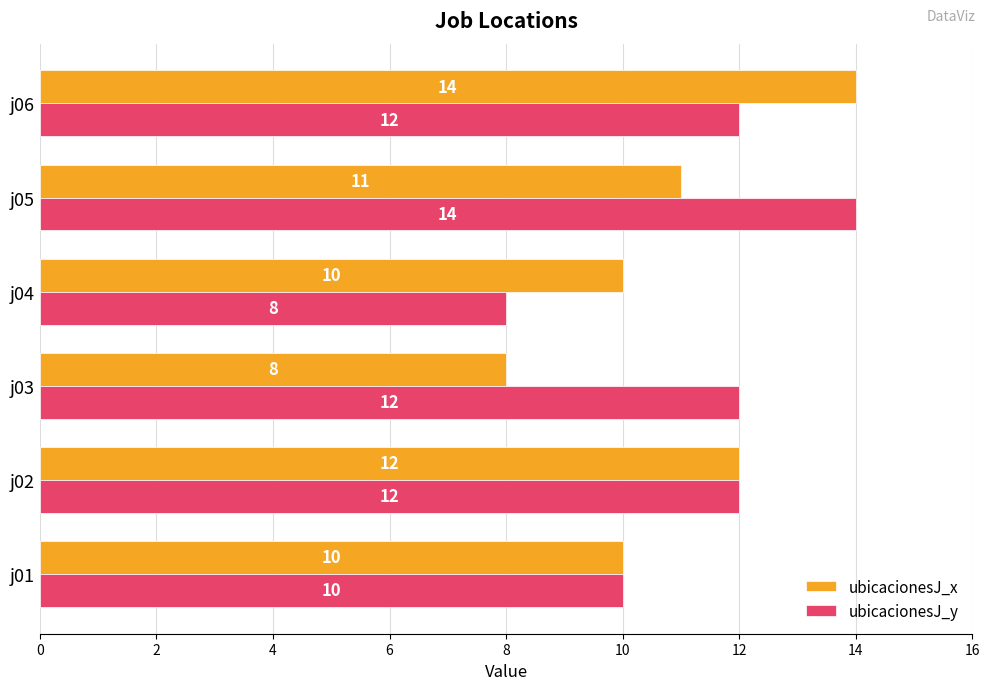

What is the smallest value displayed?

8